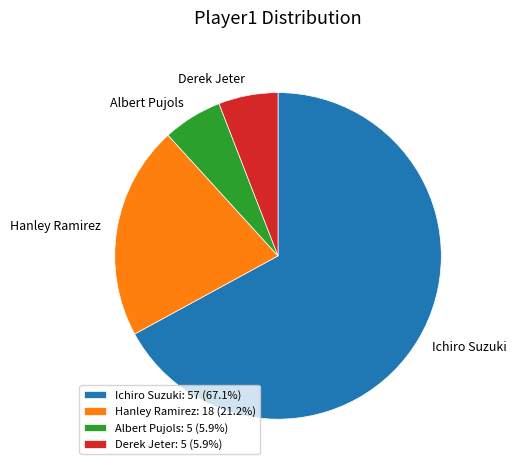

Combined, do Hanley Ramirez and Derek Jeter account for over 50%?

No